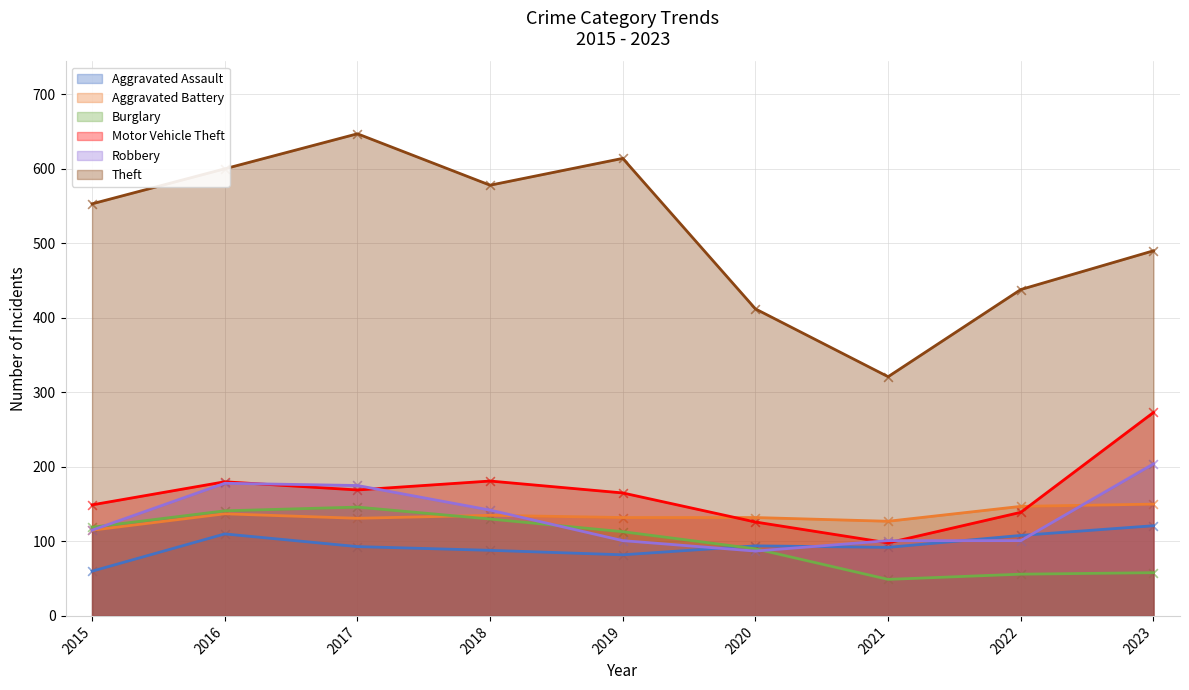

Is the value of Aggravated Battery at 2015 greater than the value of Robbery at 2018?

No